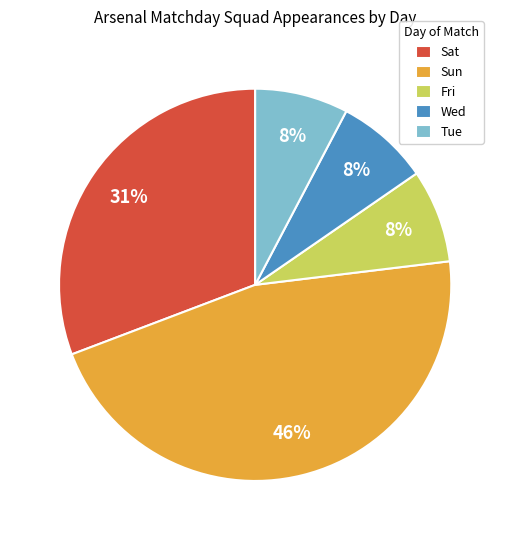

Between Wed and Sun, which is larger?

Sun